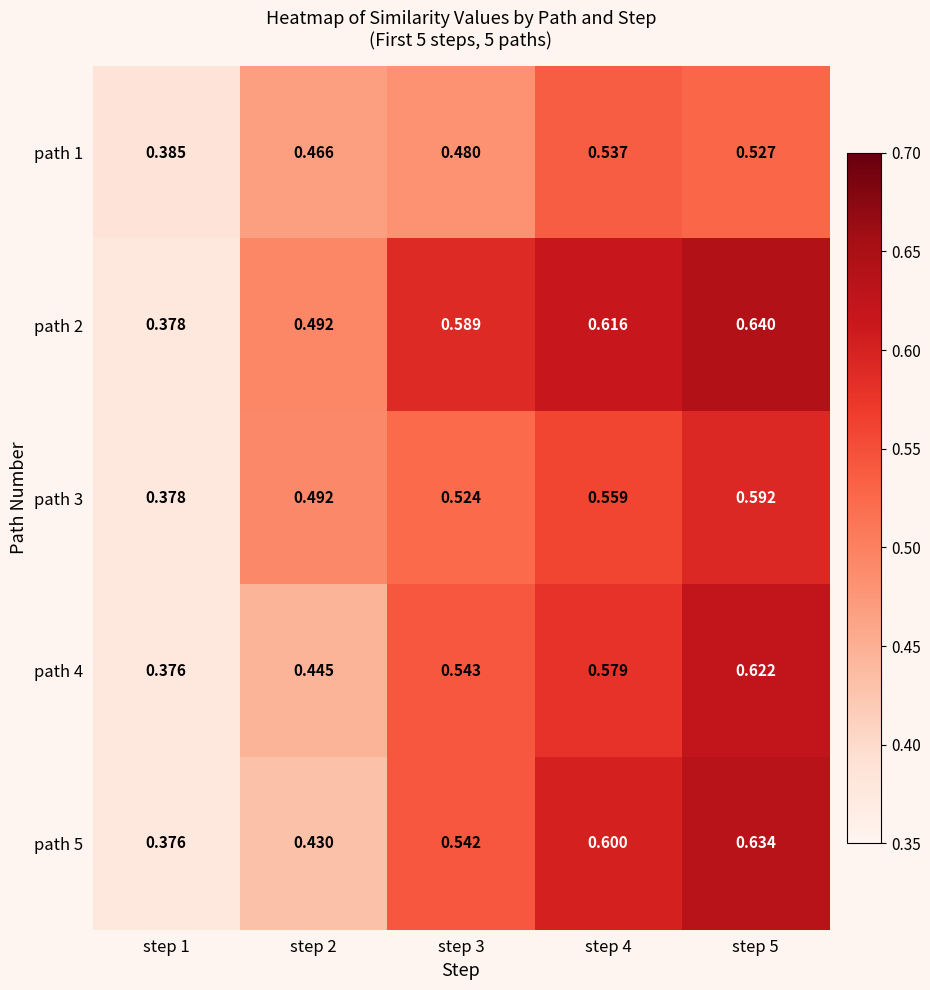

Is the value of path 2 at step 3 greater than the value of path 4 at step 1?

Yes